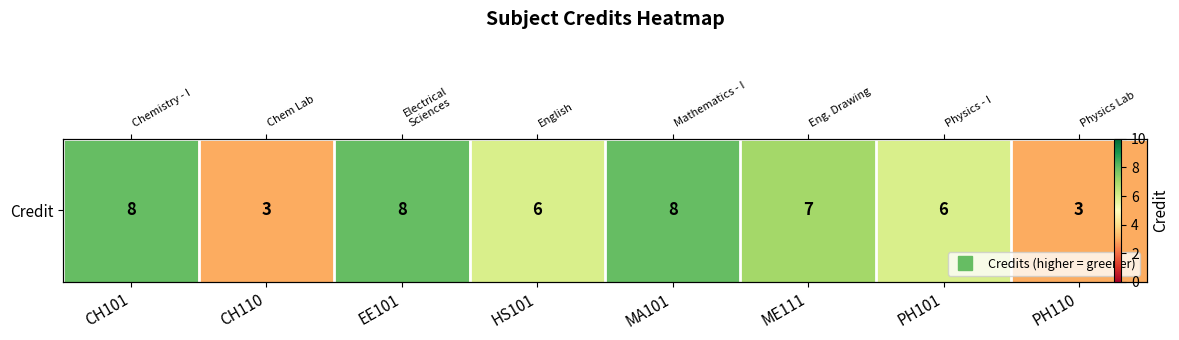

What is the greatest value displayed?

8